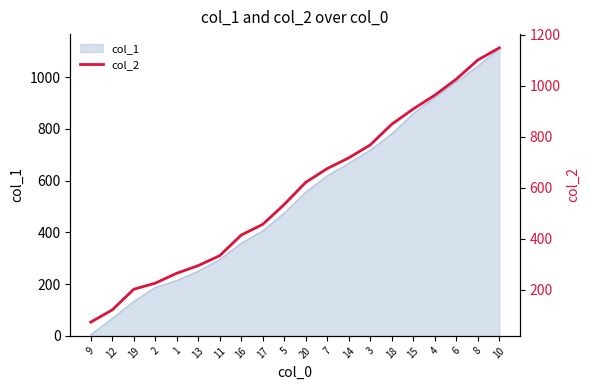

What position from the left is 14?

13